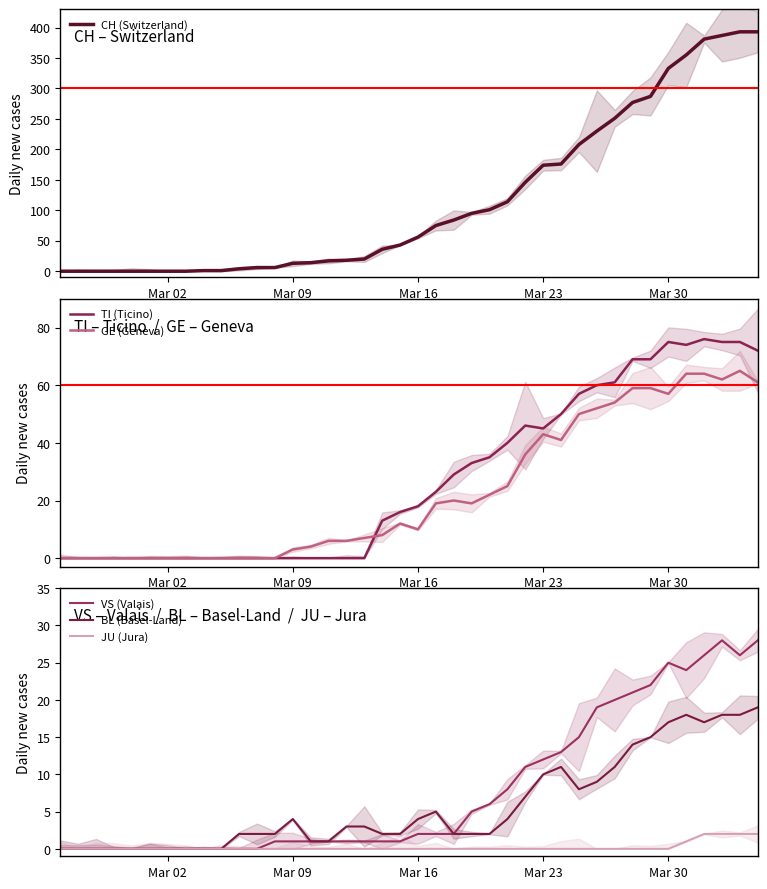

Is this an area chart (filled region under the line)?

No